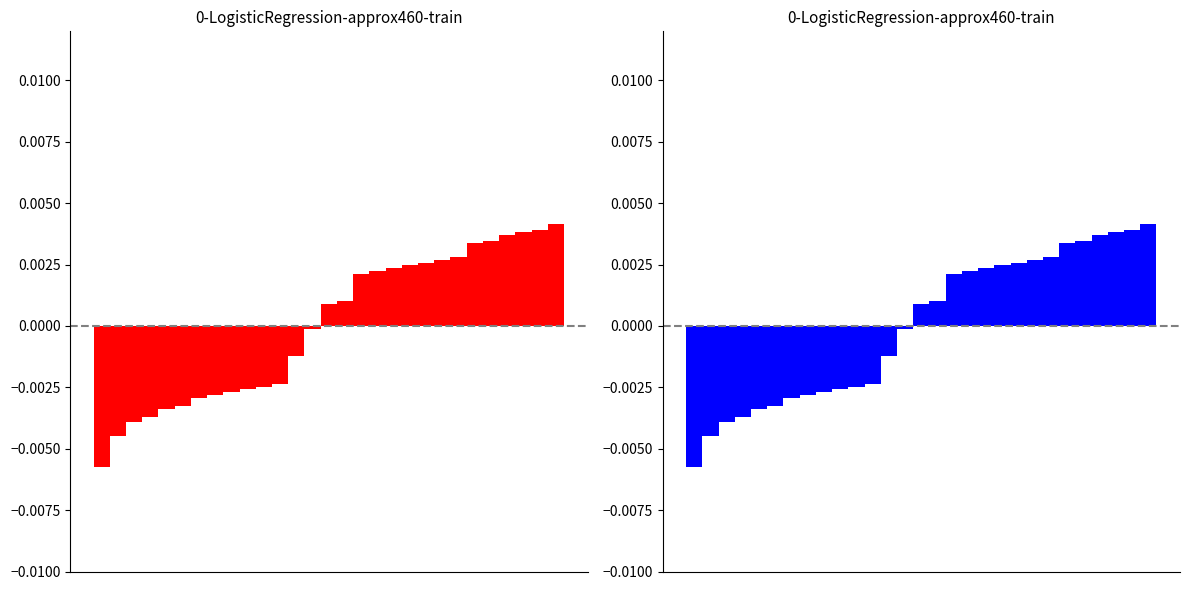

The value at 3 is -0.0. True or false?

True